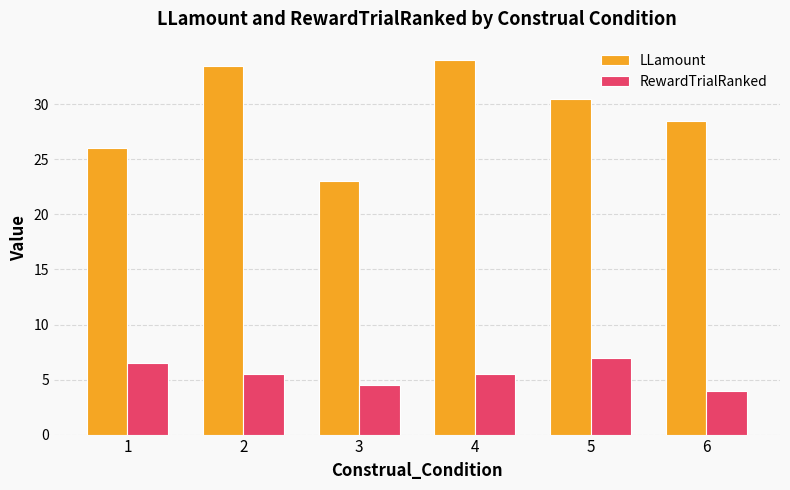

Which category has the highest value in the LLamount series?

4